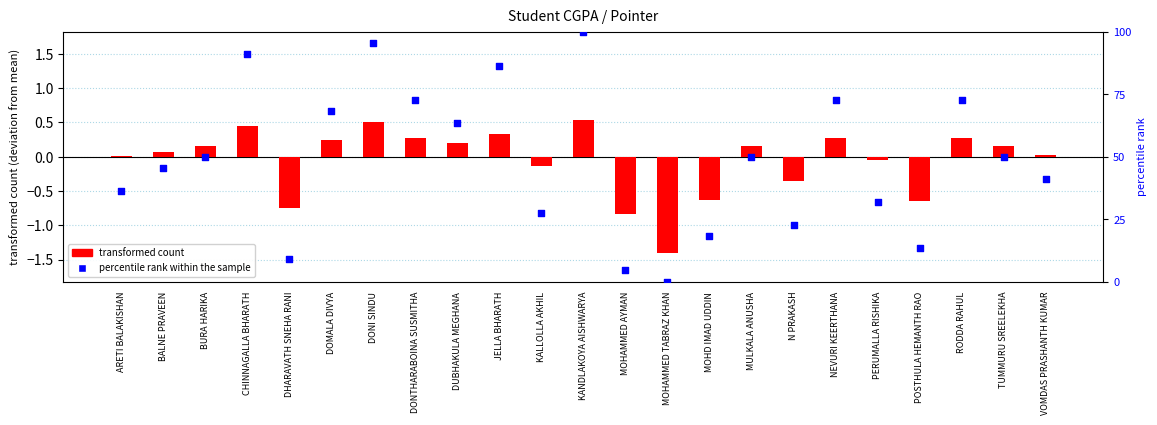

Which series contains the highest Y value?

percentile rank within the sample